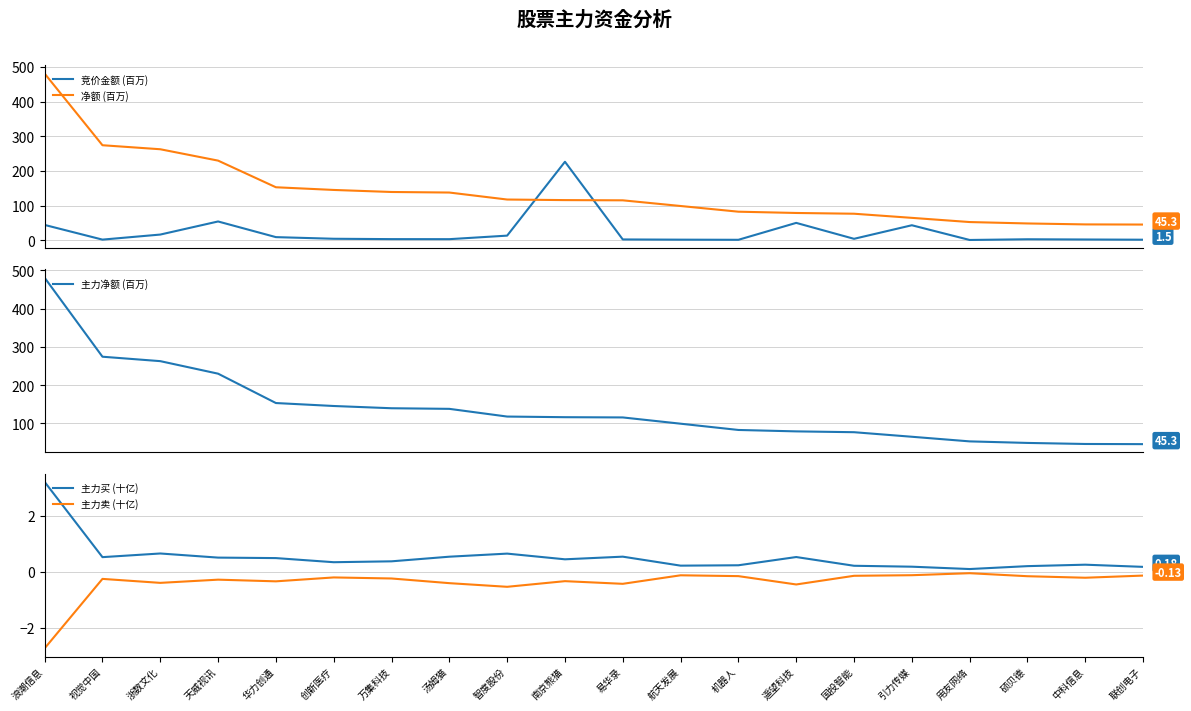

What position from the left is 视觉中国?

2